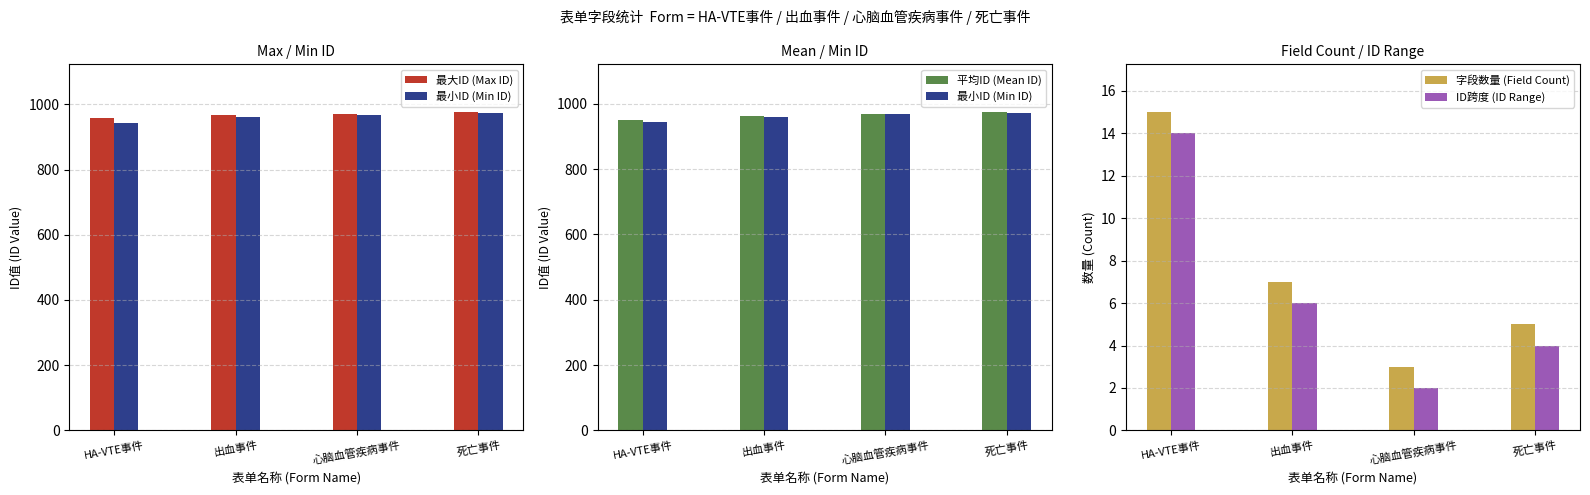

The value of 最小ID (Min ID) at 死亡事件 is 536. True or false?

False